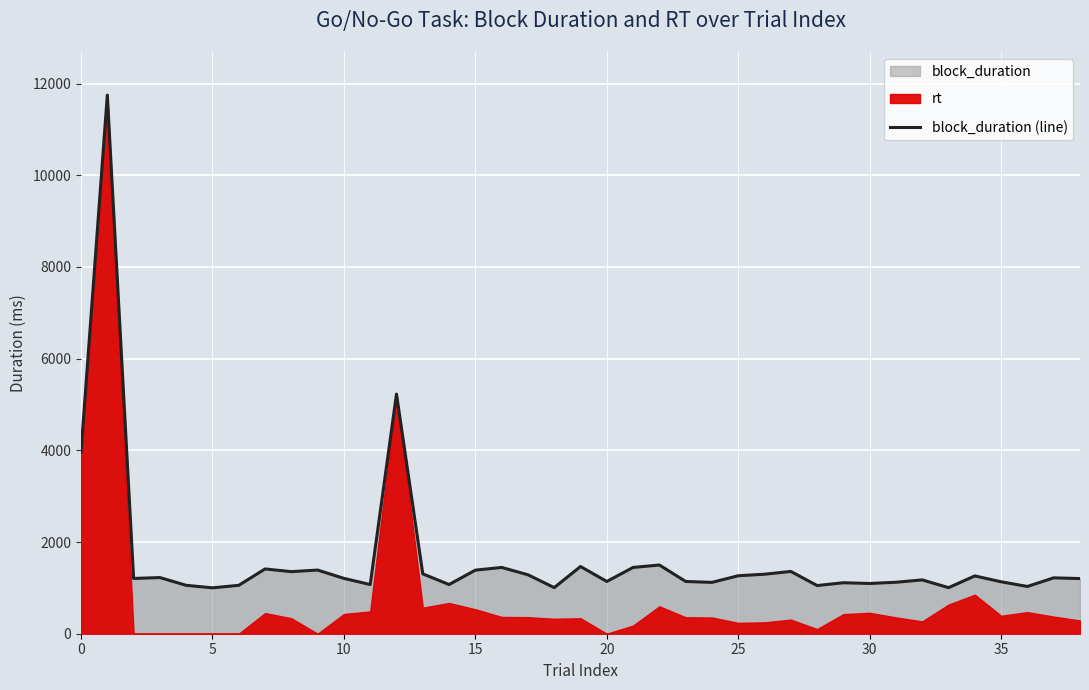

What is the maximum value for block_duration (line)?

11750